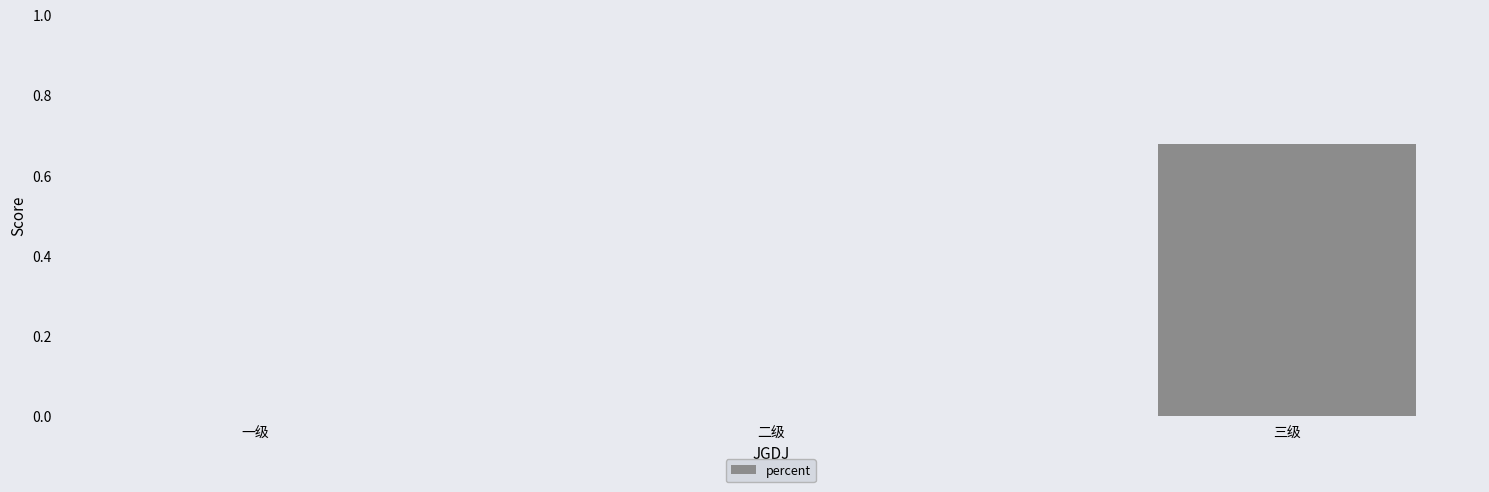

What is the change in value from 一级 to 三级?

+0.7